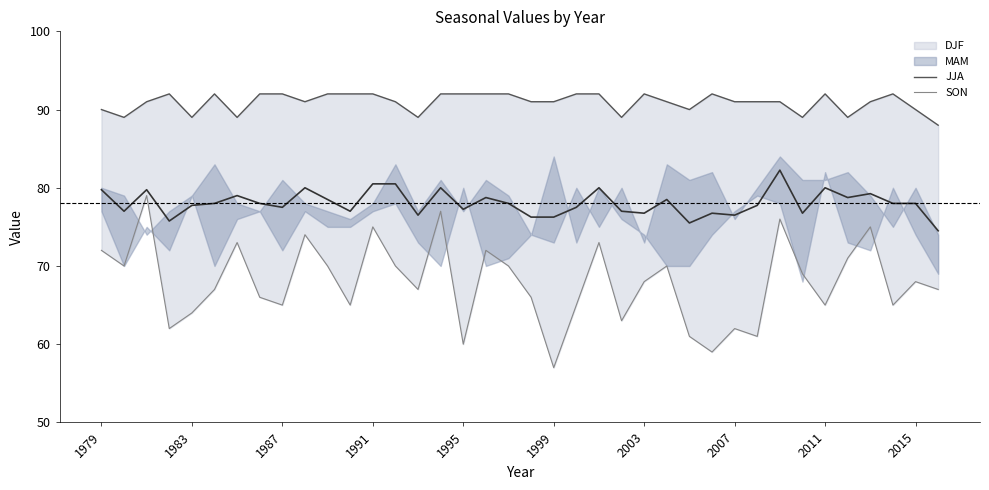

True or false: JJA and SON cross at least once.

False